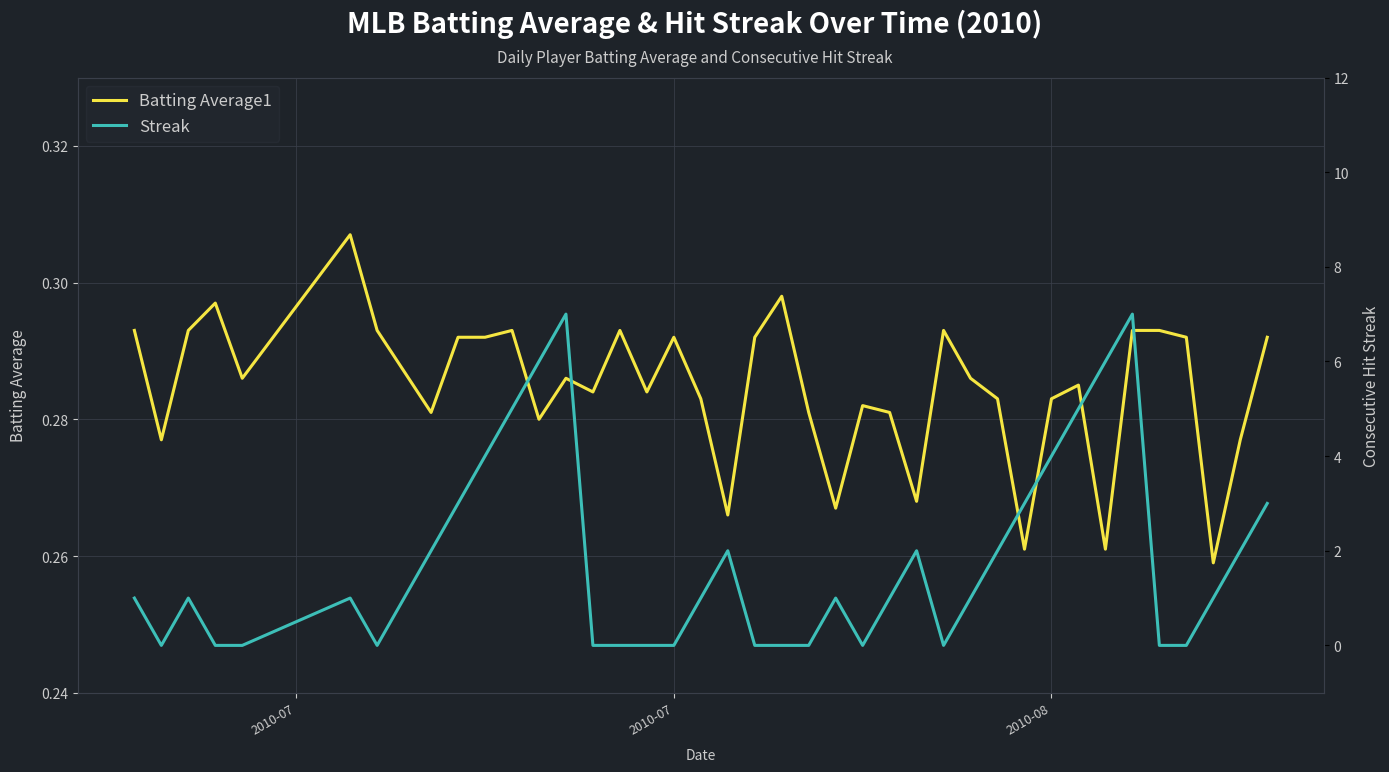

What is the average value of the Streak series?

1.8